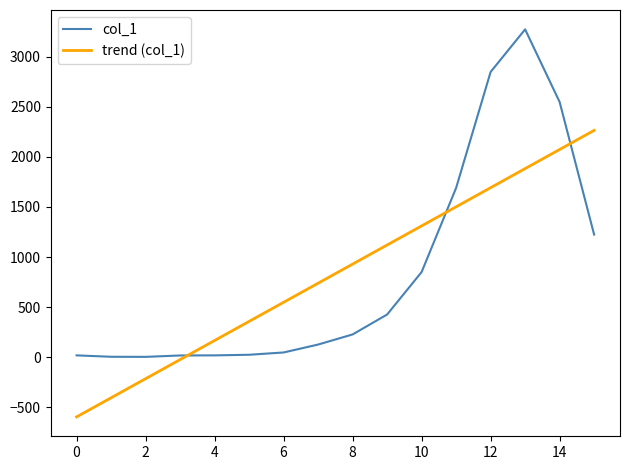

What is the average value of the col_1 series?

833.9